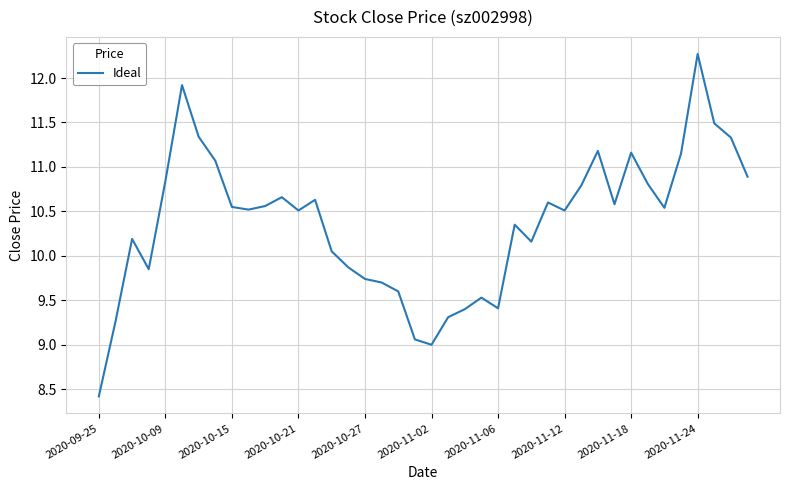

What is the maximum value shown in the chart?

12.3